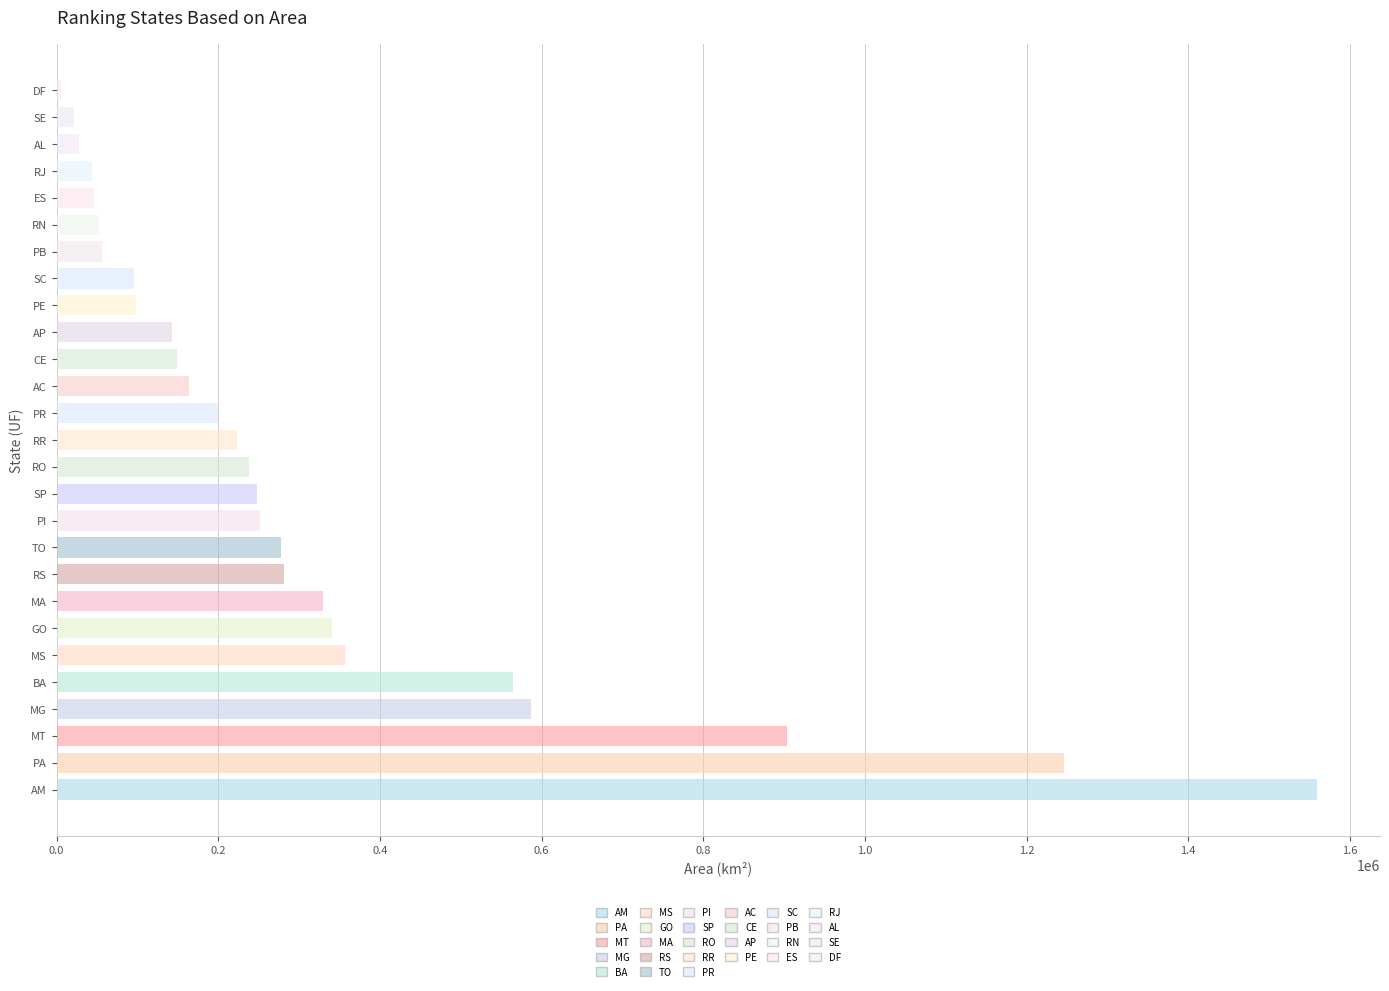

Reading right to left, what are all the values shown in this chart?

5760.8	21938.2	27830.7	43750.4	46074.4	52809.6	56467.2	95730.7	98067.9	142470.8	148894.4	164173.4	199299.0	223644.5	237754.2	248219.5	251755.5	277423.6	281707.2	329651.5	340242.9	357142.1	564760.4	586514.0	903208.4	1245870.7	1559255.9